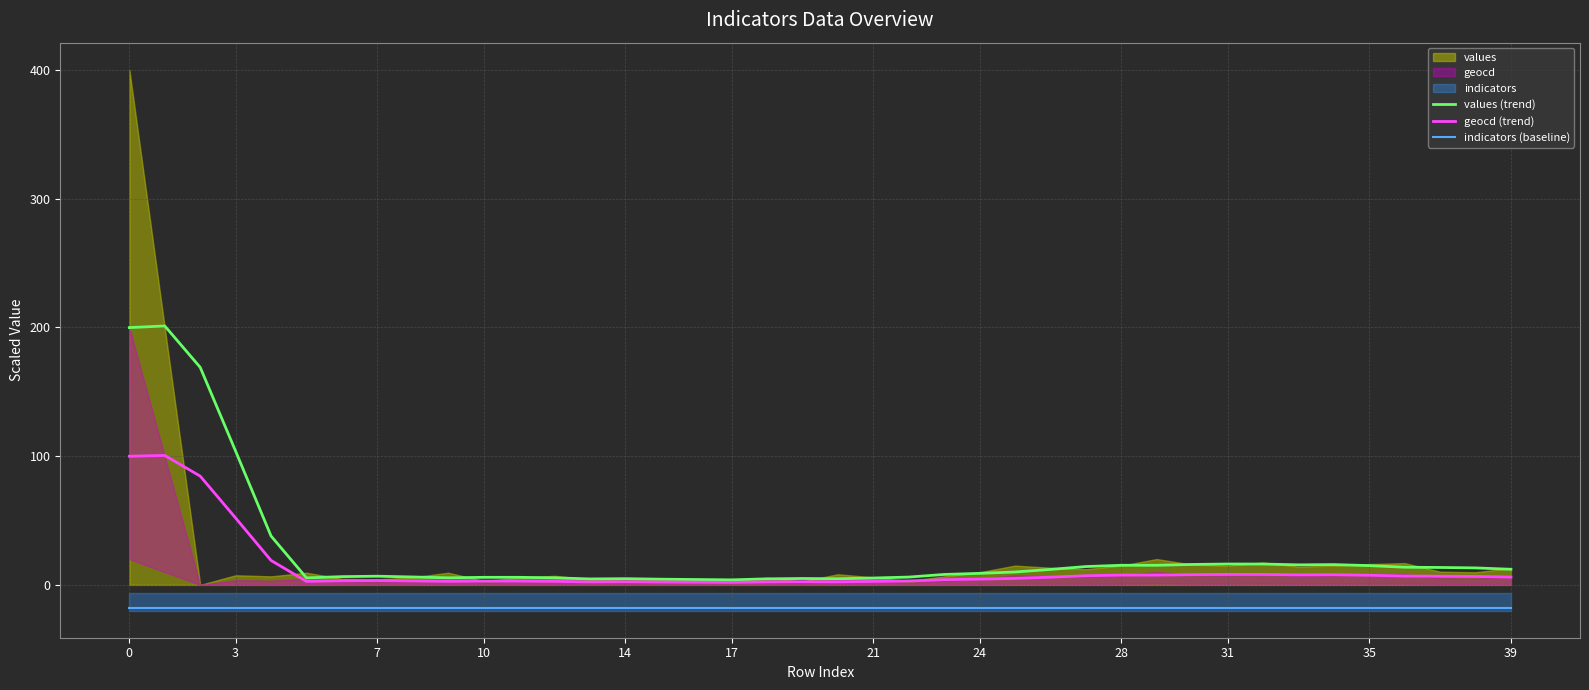

Does the chart have visible grid lines?

Yes